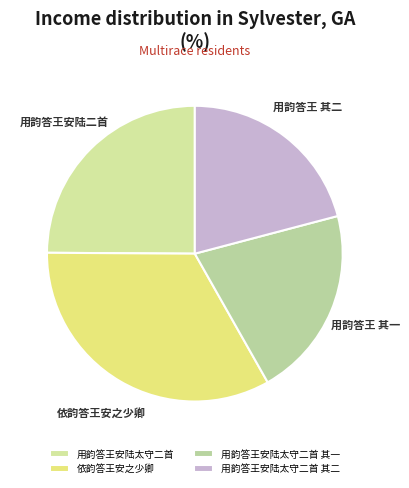

Rank the categories by value from lowest to highest.

用韵答王安陆太守二首 其一, 用韵答王安陆太守二首 其二, 用韵答王安陆太守二首, 依韵答王安之少卿